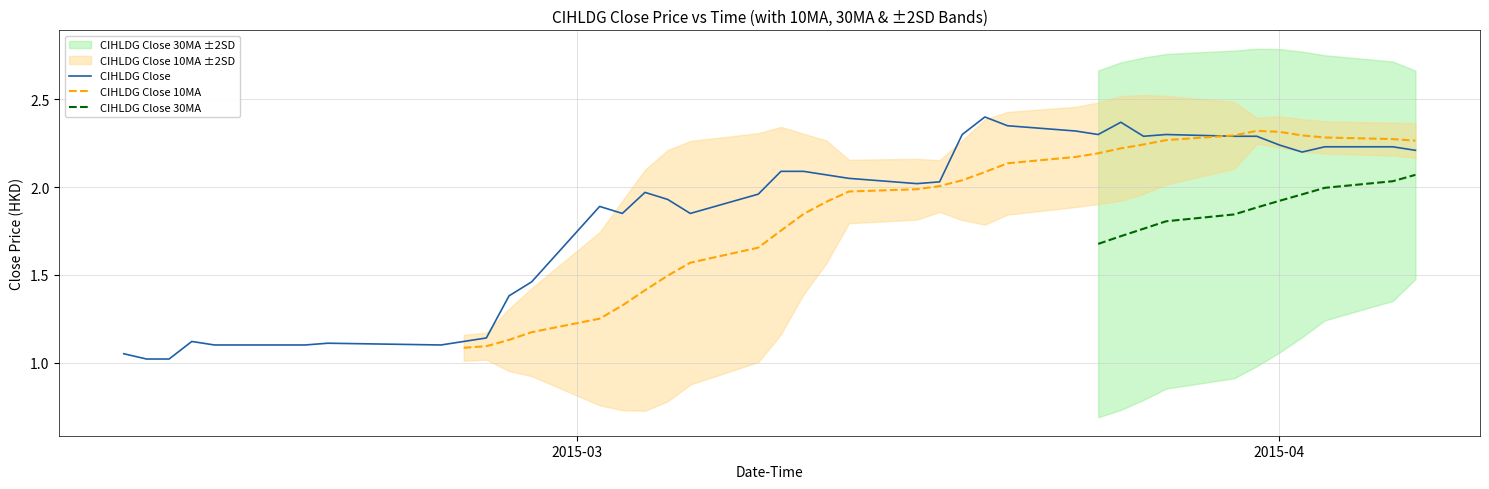

What is the greatest value displayed?

2.4